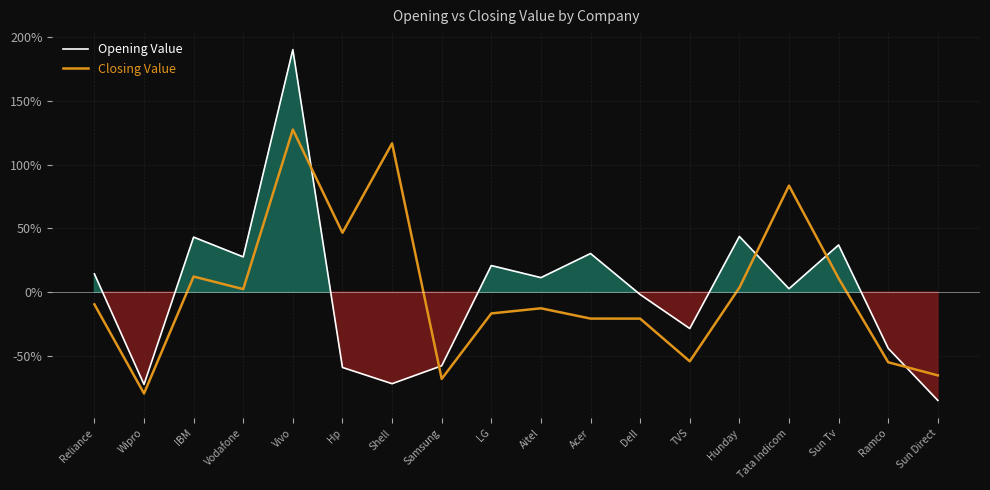

Rank the series by their average value, from lowest to highest.

Opening Value, Closing Value